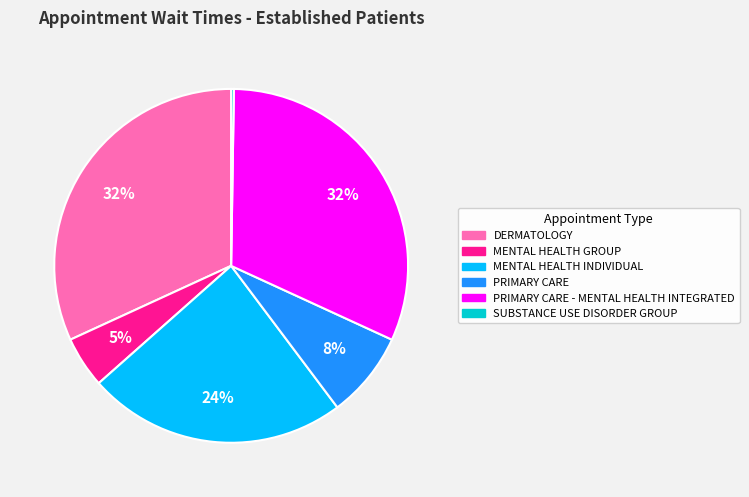

Is the sum of MENTAL HEALTH INDIVIDUAL and PRIMARY CARE - MENTAL HEALTH INTEGRATED greater than half?

Yes